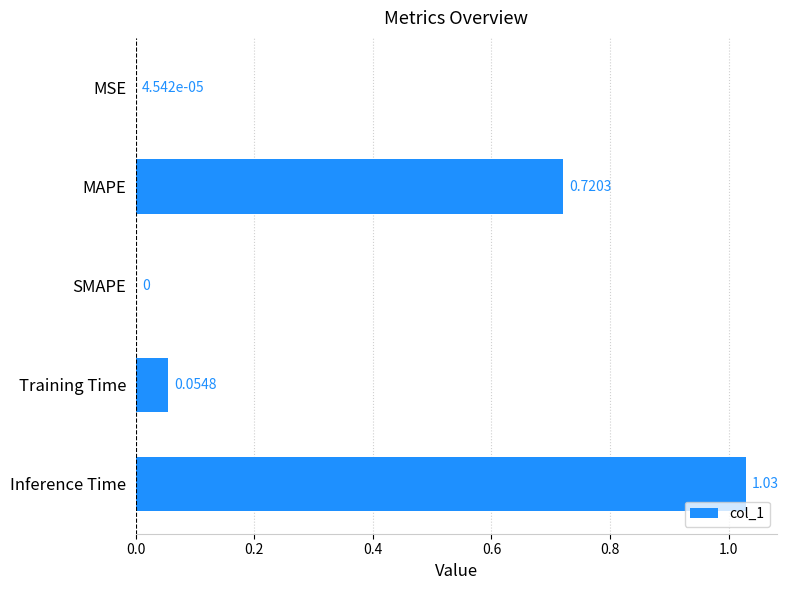

Between Inference Time and MSE, which is larger?

Inference Time